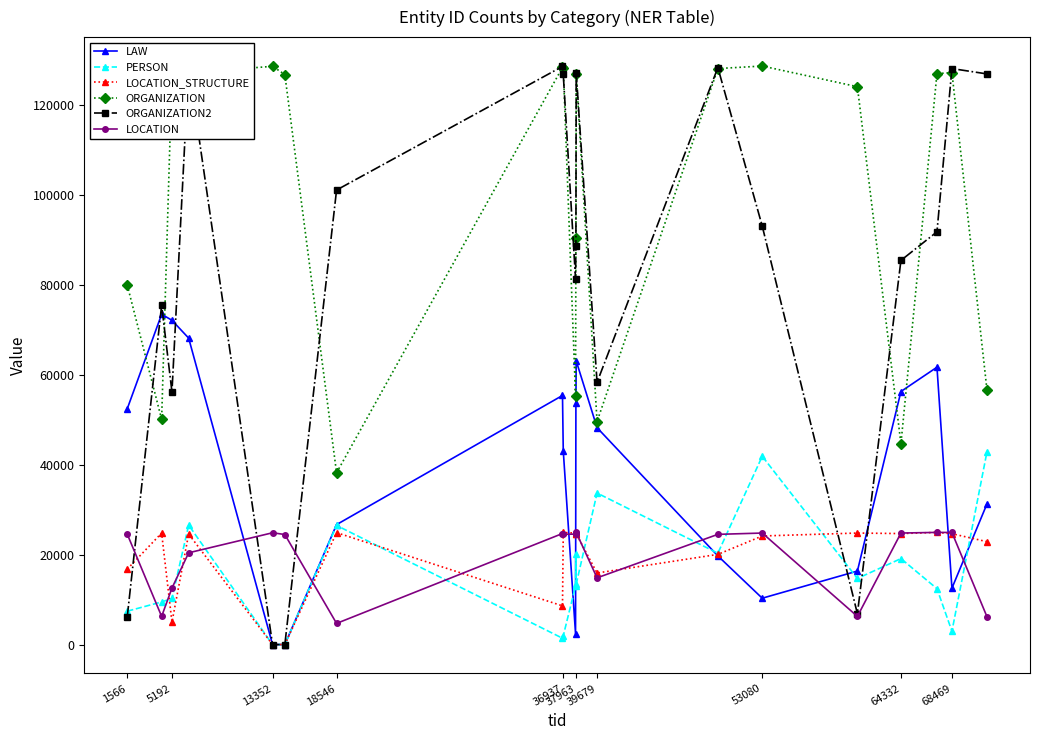

True or false: LOCATION_STRUCTURE and ORGANIZATION intersect in this chart.

False